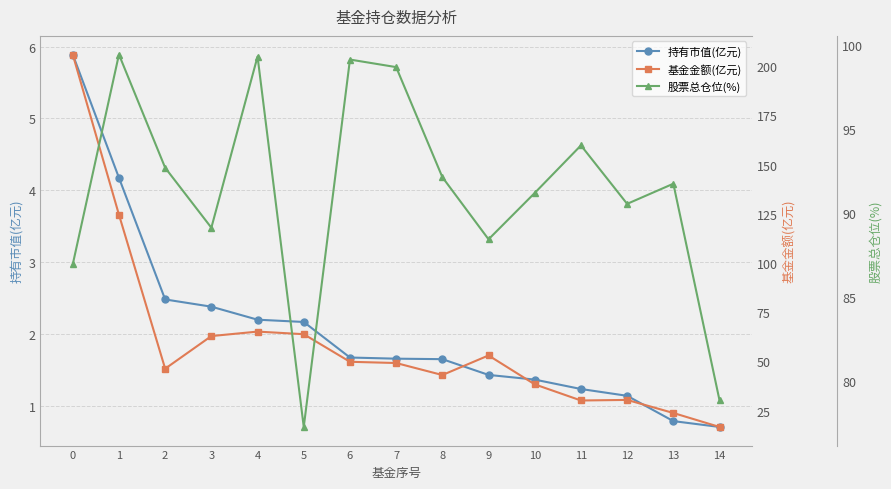

At which label does 股票总仓位(%) first exceed 91?

1